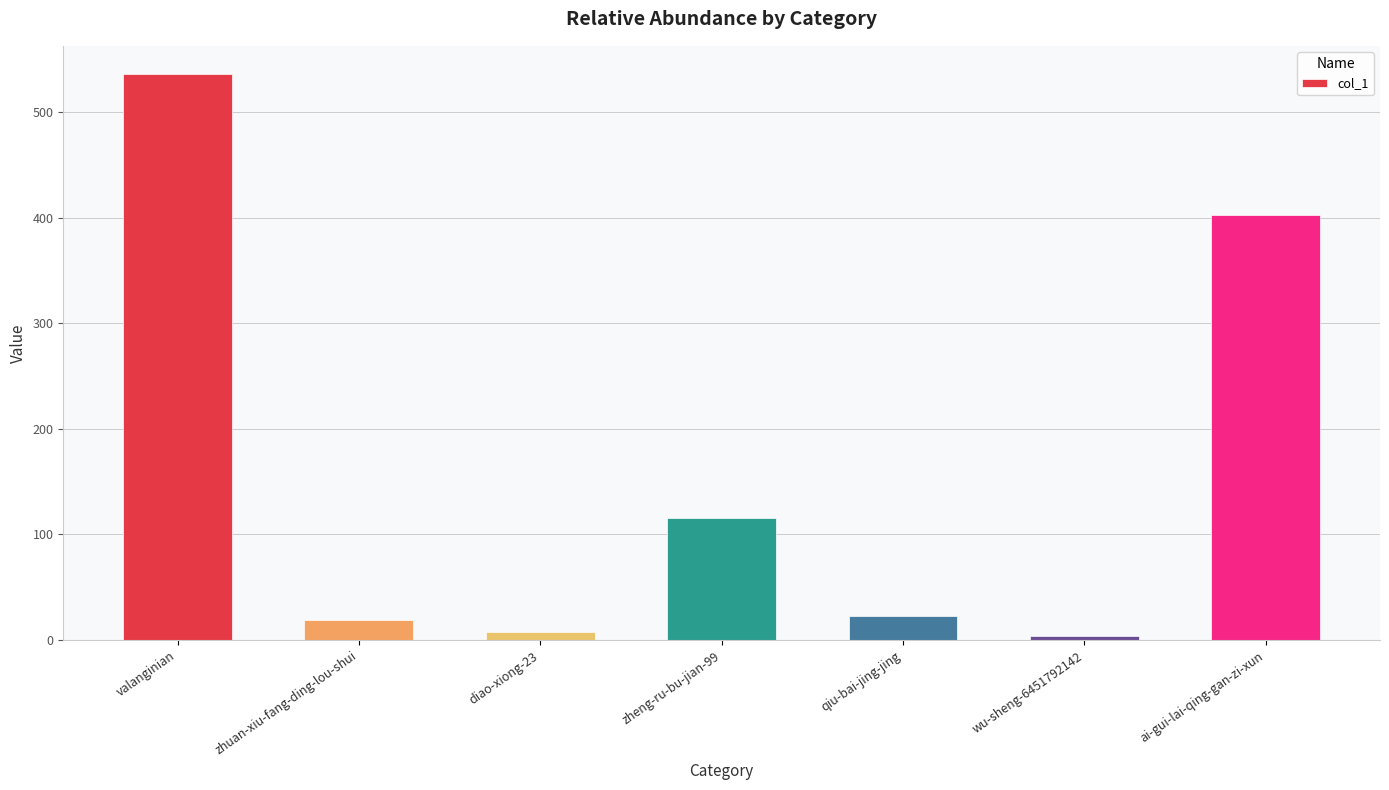

What is the approximate value at zhuan-xiu-fang-ding-lou-shui?

19